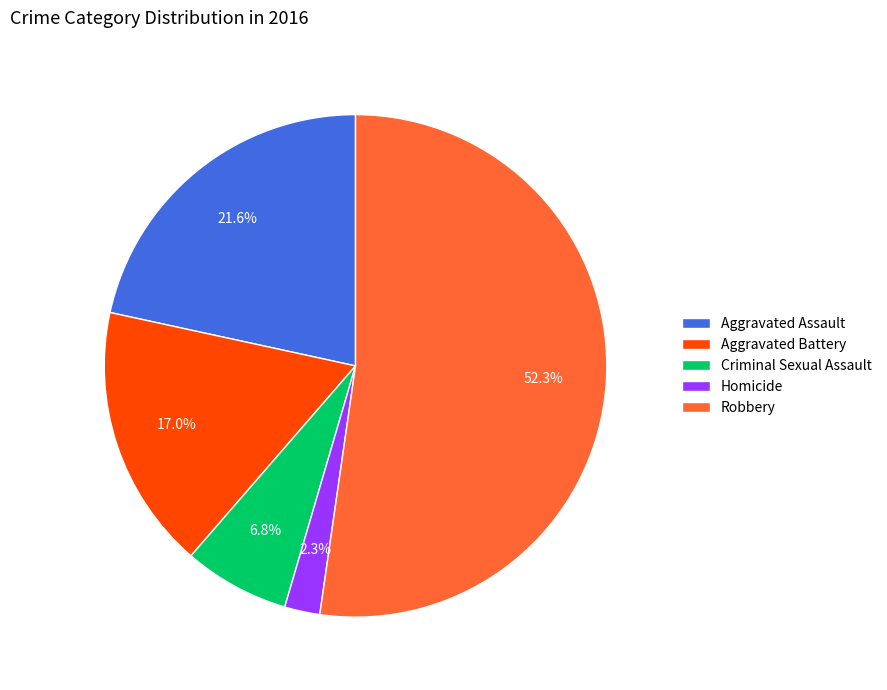

Between Robbery and Criminal Sexual Assault, which is larger?

Robbery